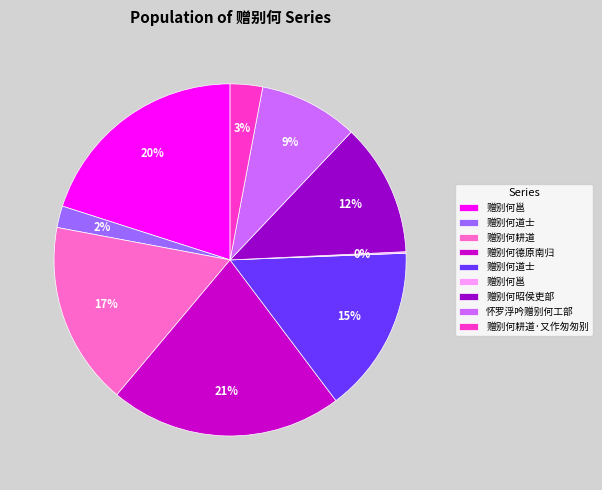

To the nearest percent, what is the difference between the largest and smallest slice percentages?

21%